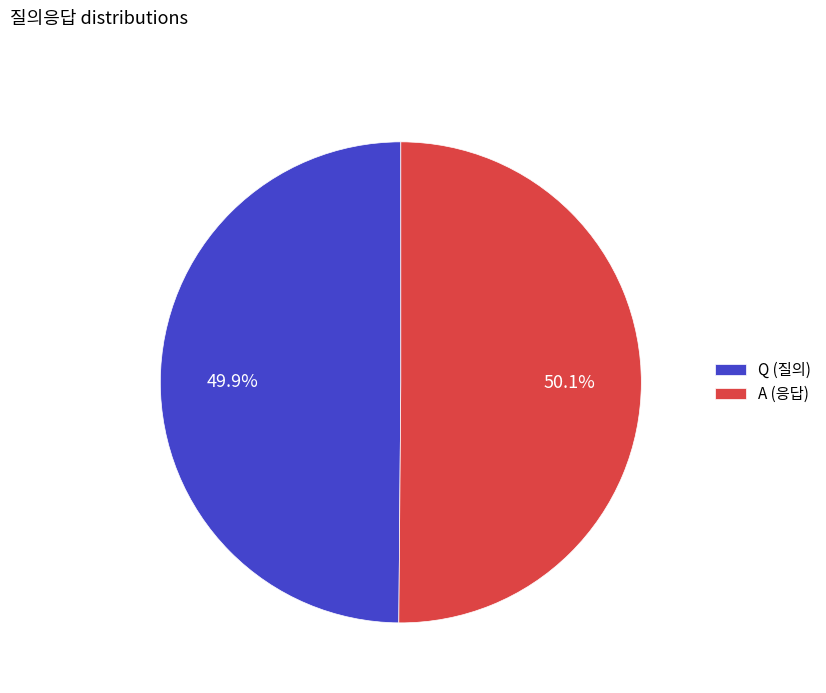

Is there a majority slice in this chart?

Yes